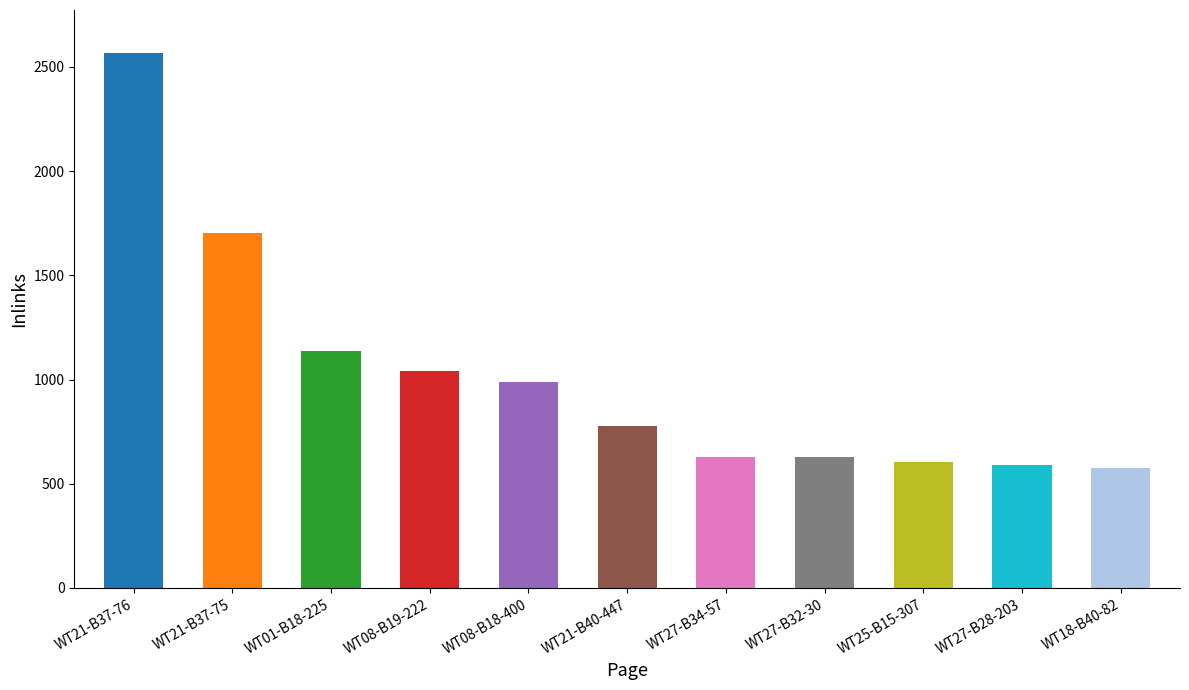

The chart shows a value of 373 at WT27-B34-57. True or false?

False